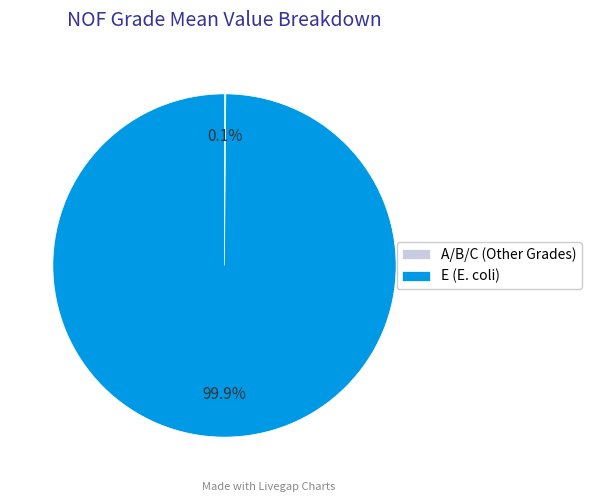

What portion of the pie excludes E (E. coli)?

0.1%